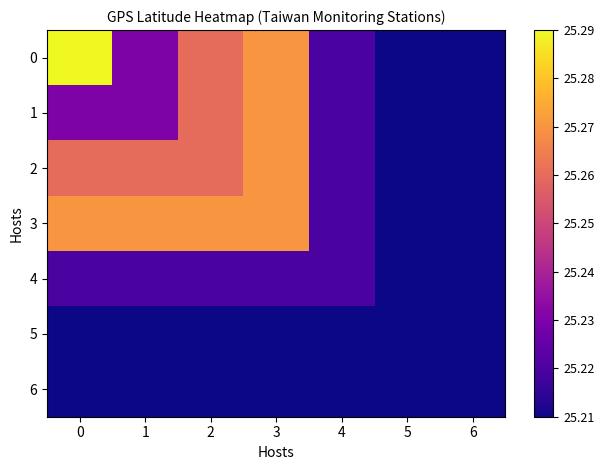

Reading left to right, what are all the values shown in this chart?

0: 0=25.3	1=25.2	2=25.3	3=25.3	4=25.2	5=25.2	6=25.2
1: 0=25.2	1=25.2	2=25.3	3=25.3	4=25.2	5=25.2	6=25.2
2: 0=25.3	1=25.3	2=25.3	3=25.3	4=25.2	5=25.2	6=25.2
3: 0=25.3	1=25.3	2=25.3	3=25.3	4=25.2	5=25.2	6=25.2
4: 0=25.2	1=25.2	2=25.2	3=25.2	4=25.2	5=25.2	6=25.2
5: 0=25.2	1=25.2	2=25.2	3=25.2	4=25.2	5=25.2	6=25.2
6: 0=25.2	1=25.2	2=25.2	3=25.2	4=25.2	5=25.2	6=25.2